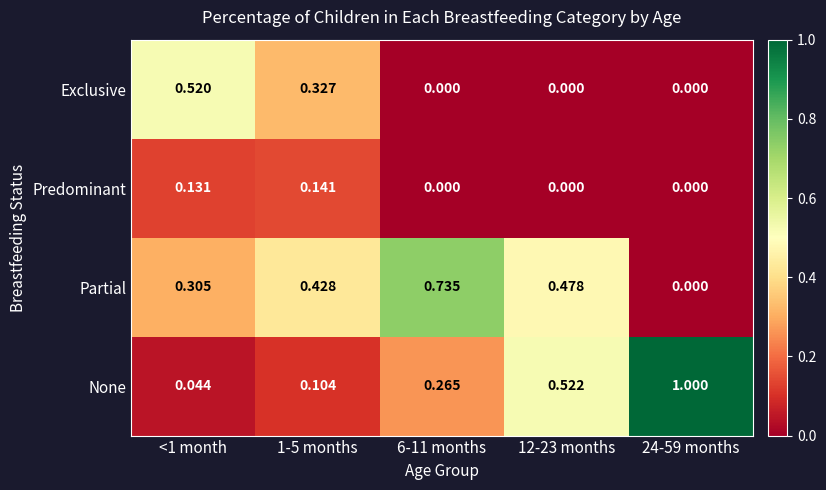

Which series has the largest total across all categories?

Partial